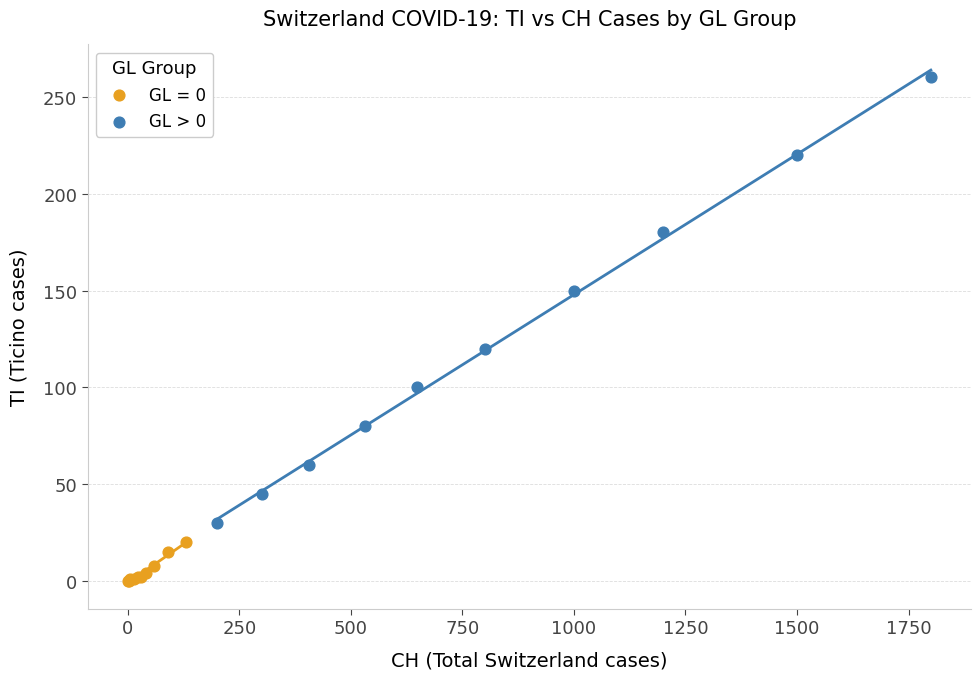

Which series has the widest spread of Y values?

GL > 0